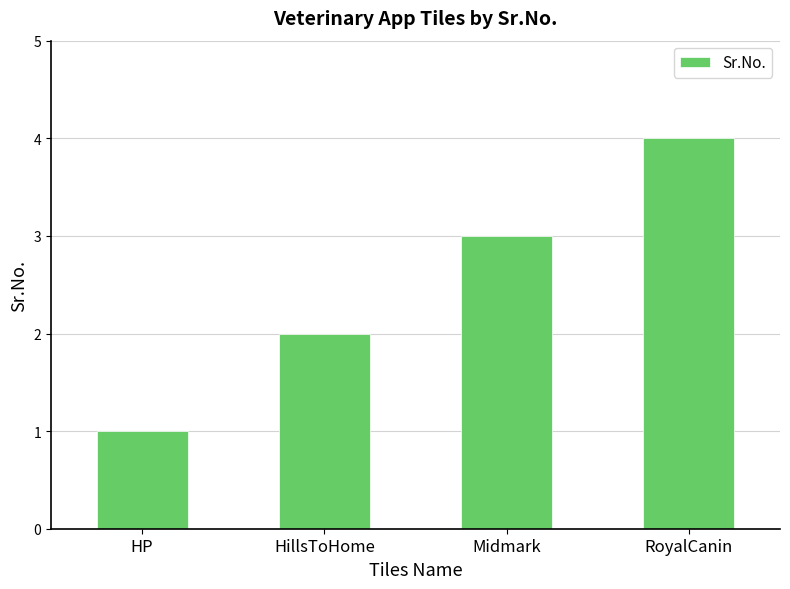

Rank the categories by value from lowest to highest.

HP, HillsToHome, Midmark, RoyalCanin